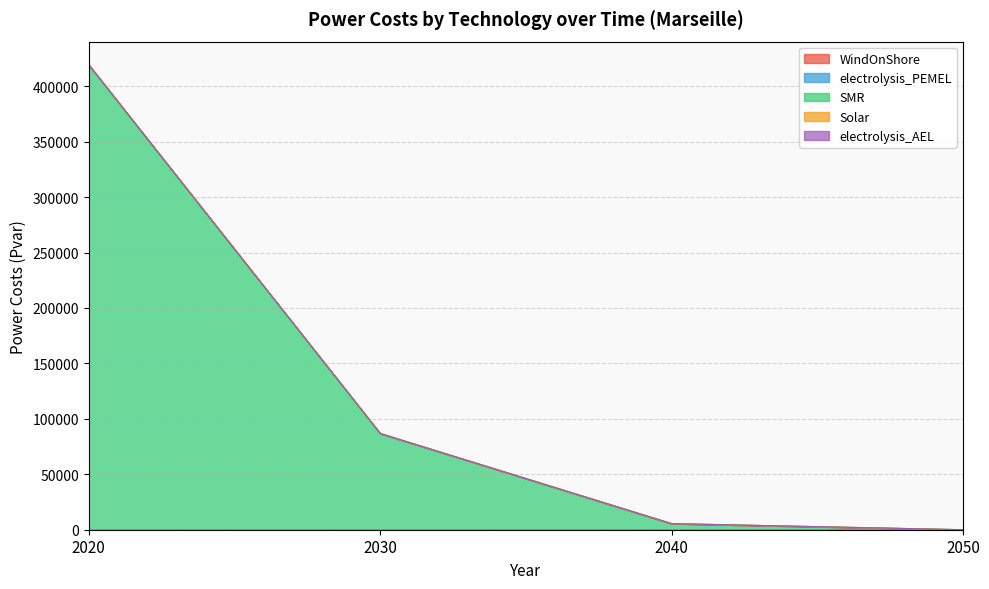

Rank the categories by electrolysis_PEMEL value from lowest to highest.

2020, 2030, 2040, 2050